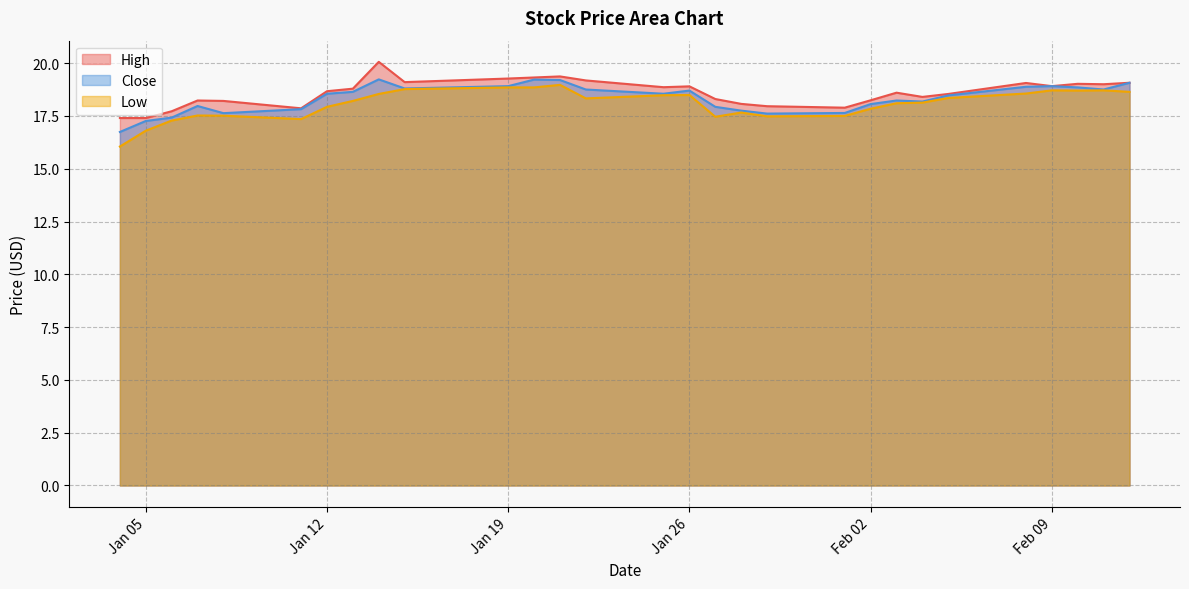

What are all the series names shown in the legend?

High, Close, Low